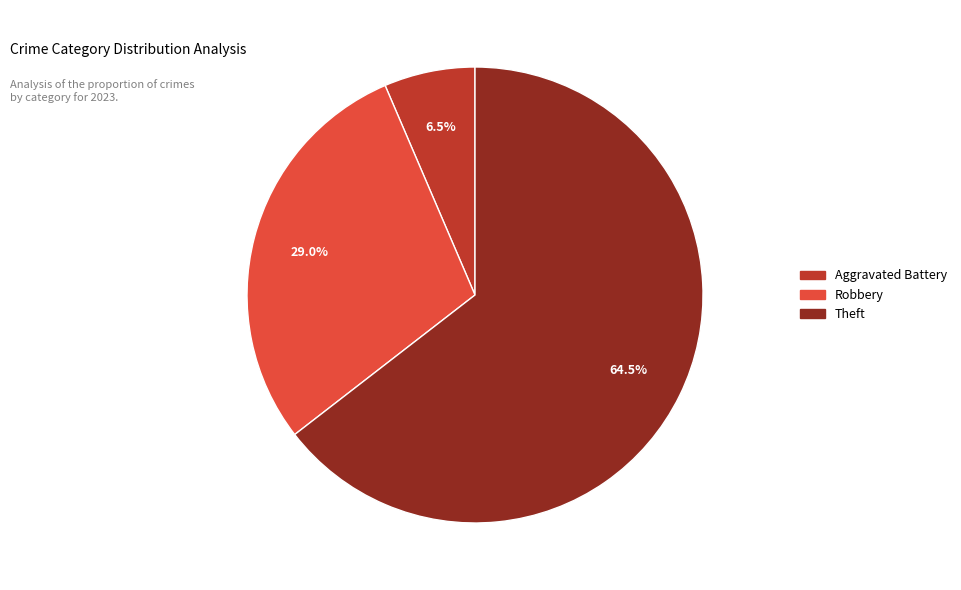

Is there any slice that represents more than half of the pie?

Yes